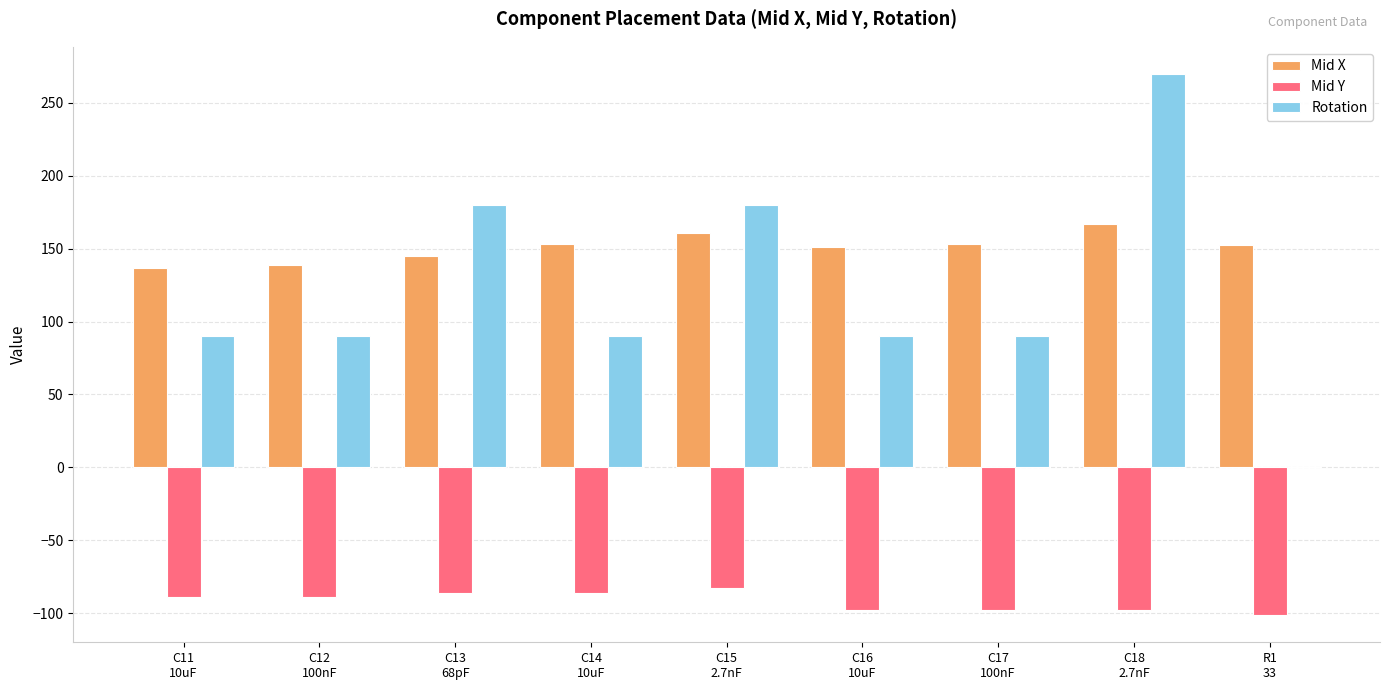

Which series has the largest total across all categories?

Mid X